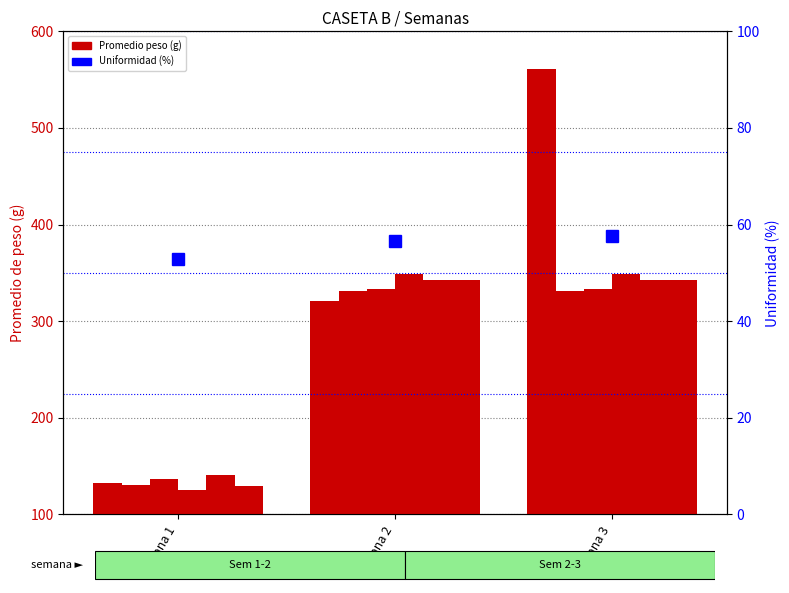

At how many categories does at least one series exceed 459?

1